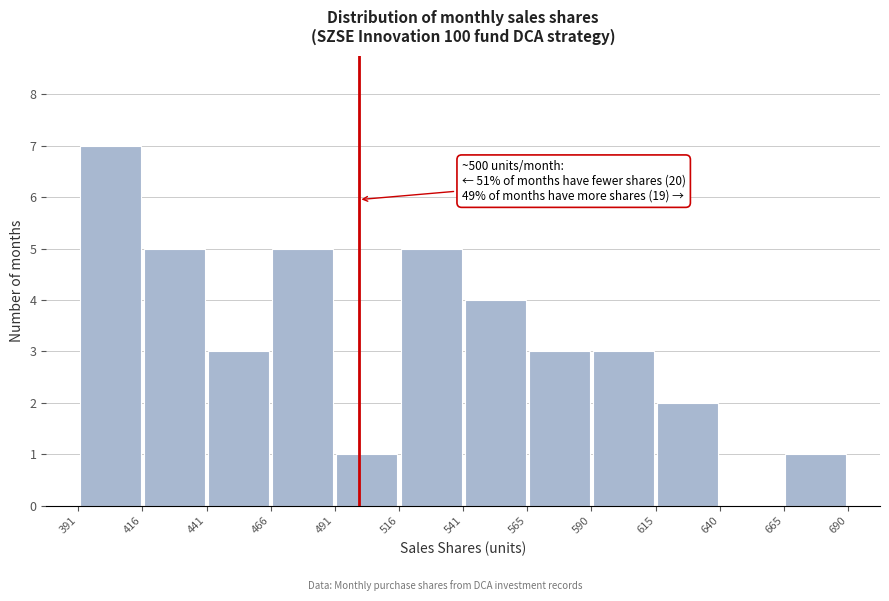

Which range on the x-axis has the tallest bar?

391 to 416